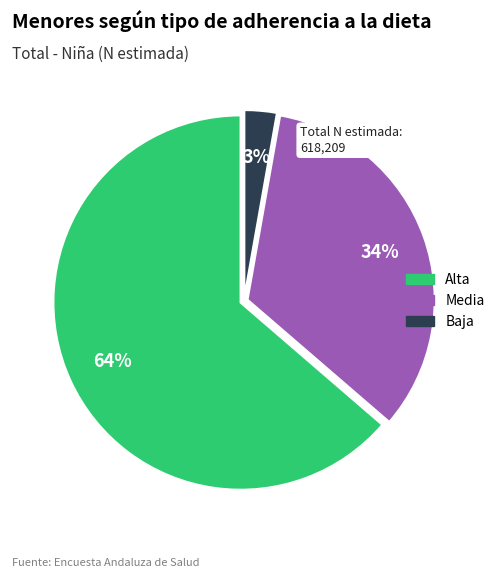

Is it true that Media is 34% of the pie?

True